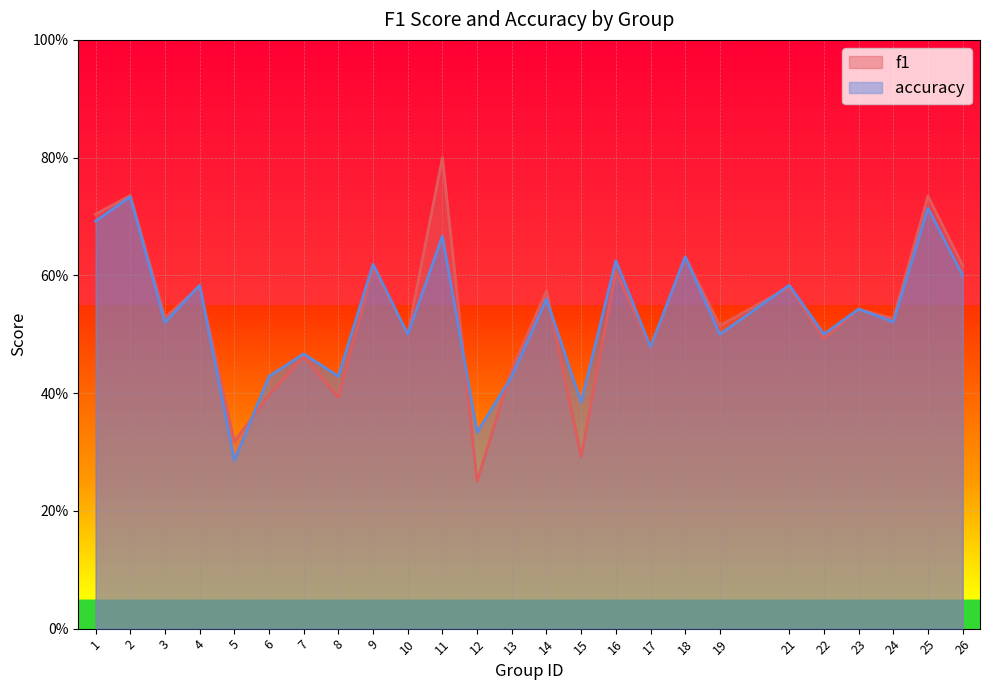

The value of f1 at 12 is 0.2. True or false?

True